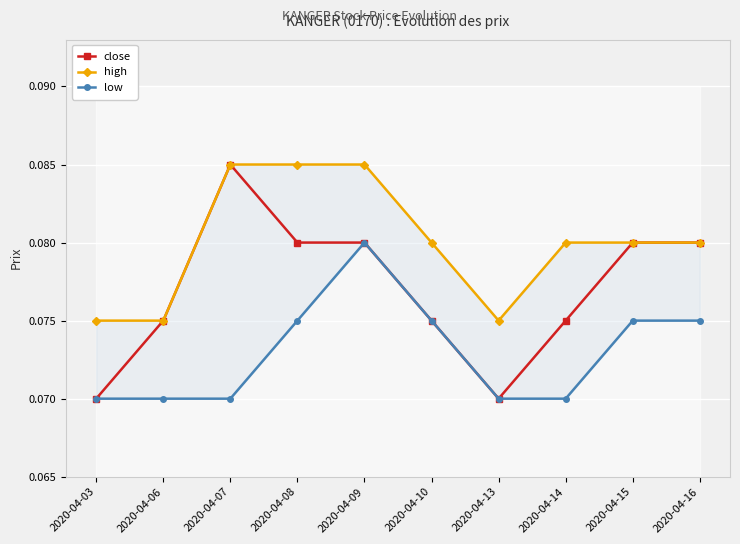

True or false: close and low intersect in this chart.

False